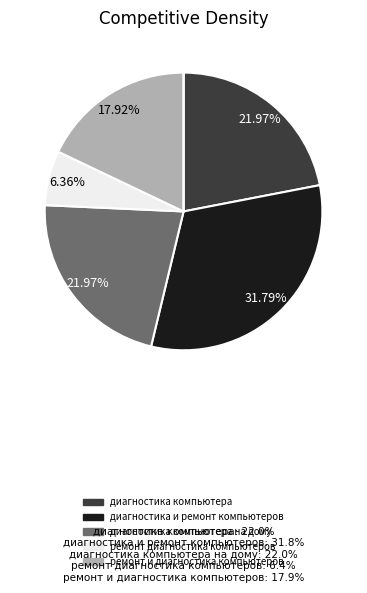

Is there any slice that represents more than half of the pie?

No